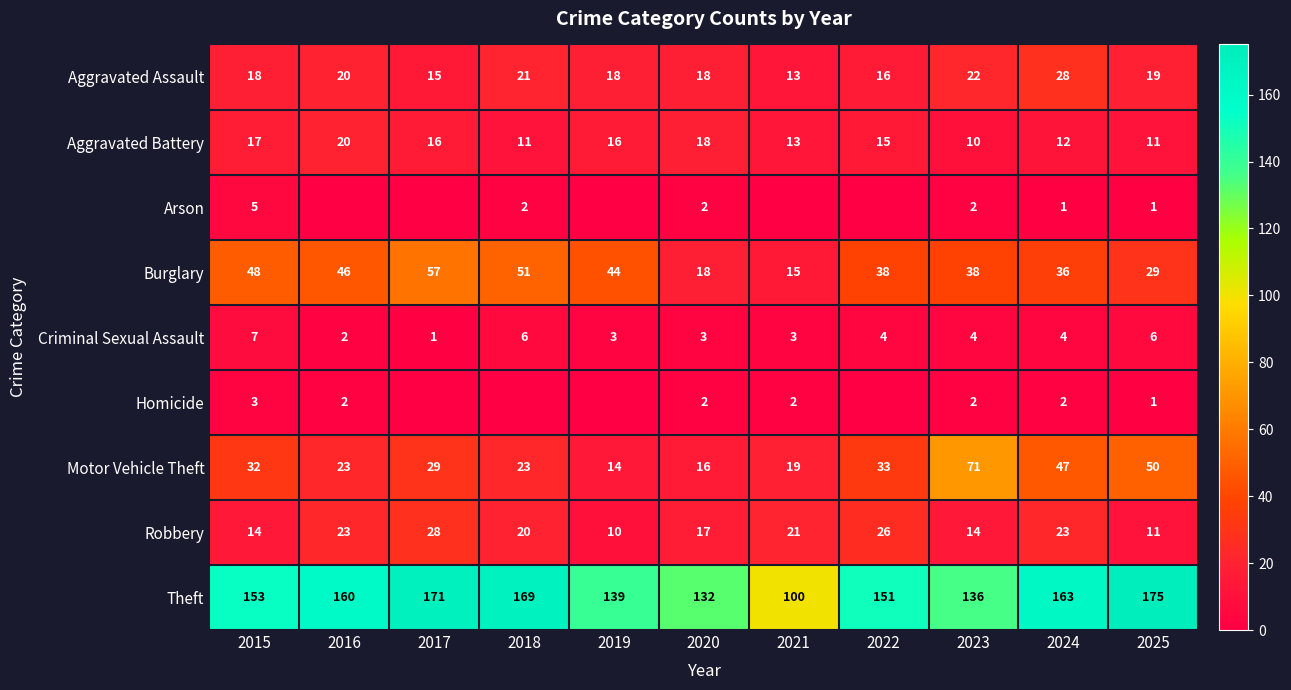

How many values in the Robbery series are below 20?

5